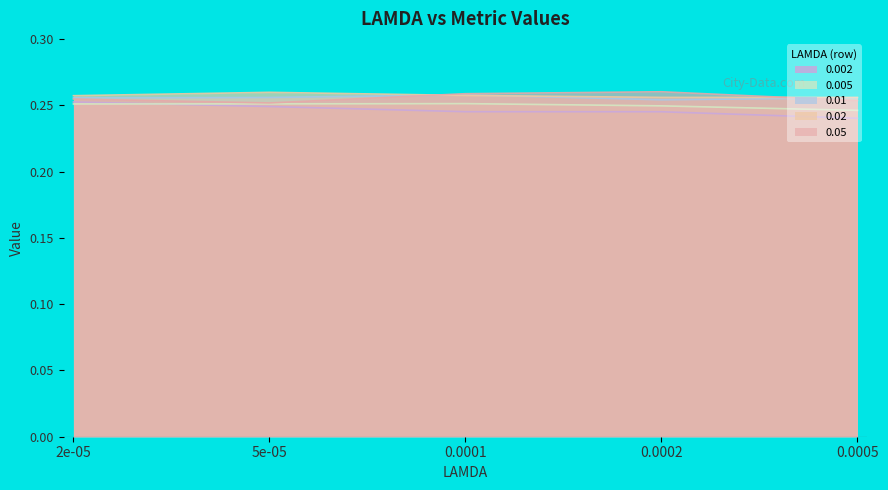

Which series changed the most between 2e-05 and 0.0001?

0.002